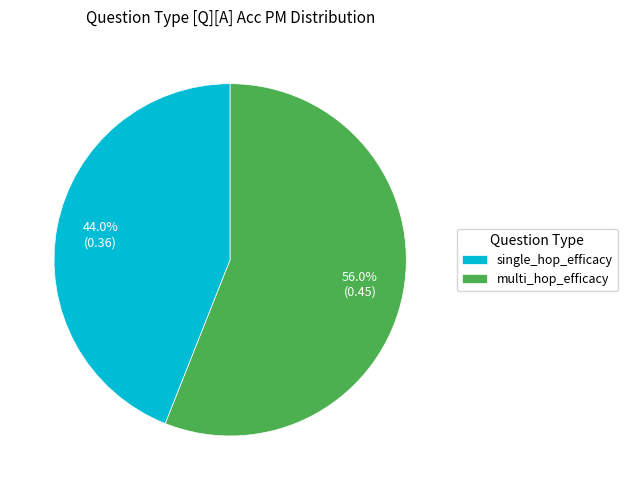

Rank the categories by value from highest to lowest.

multi_hop_efficacy, single_hop_efficacy